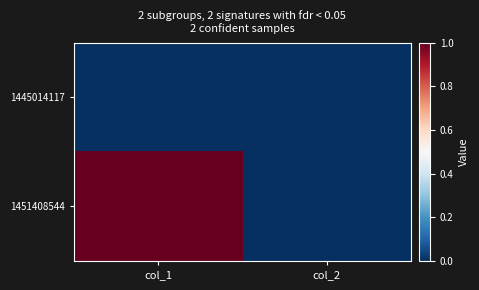

Count the number of data series in this chart.

2